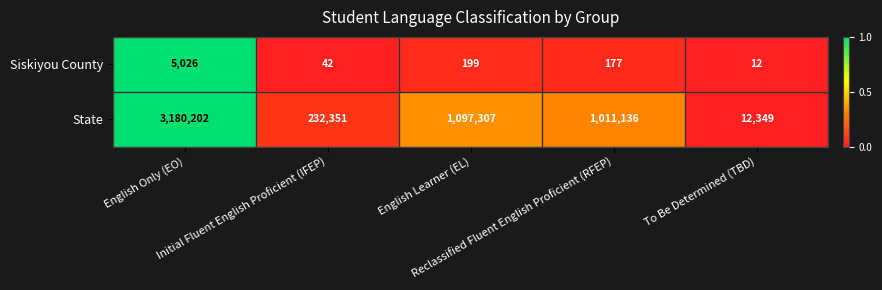

Count the number of categories in the chart.

5